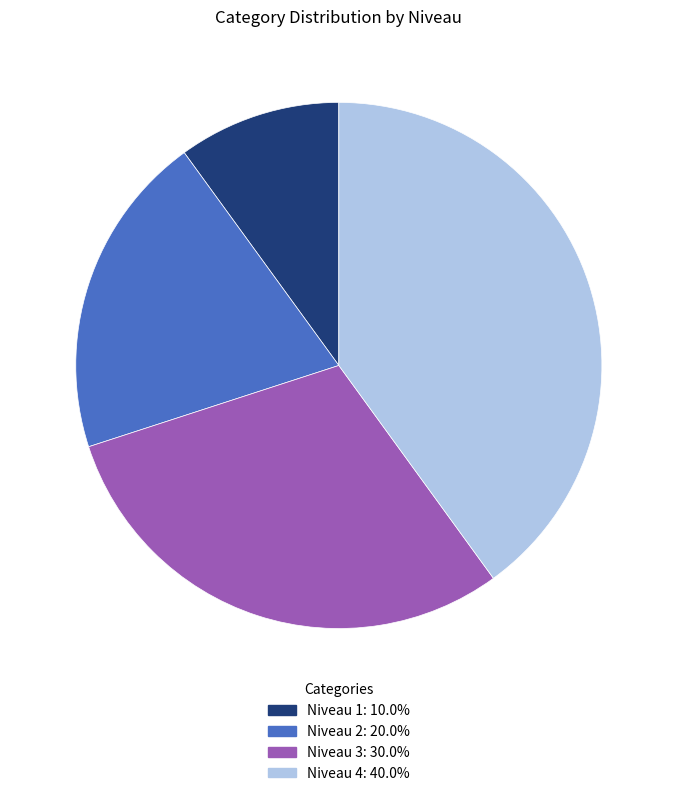

Is it true that Niveau 1 is 1% of the pie?

False